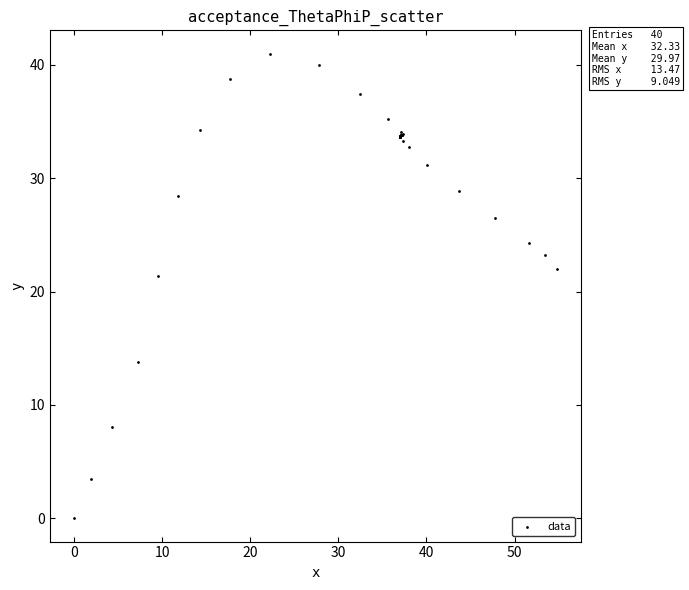

What Y value in the scatter plot is closest to 20?

21.4